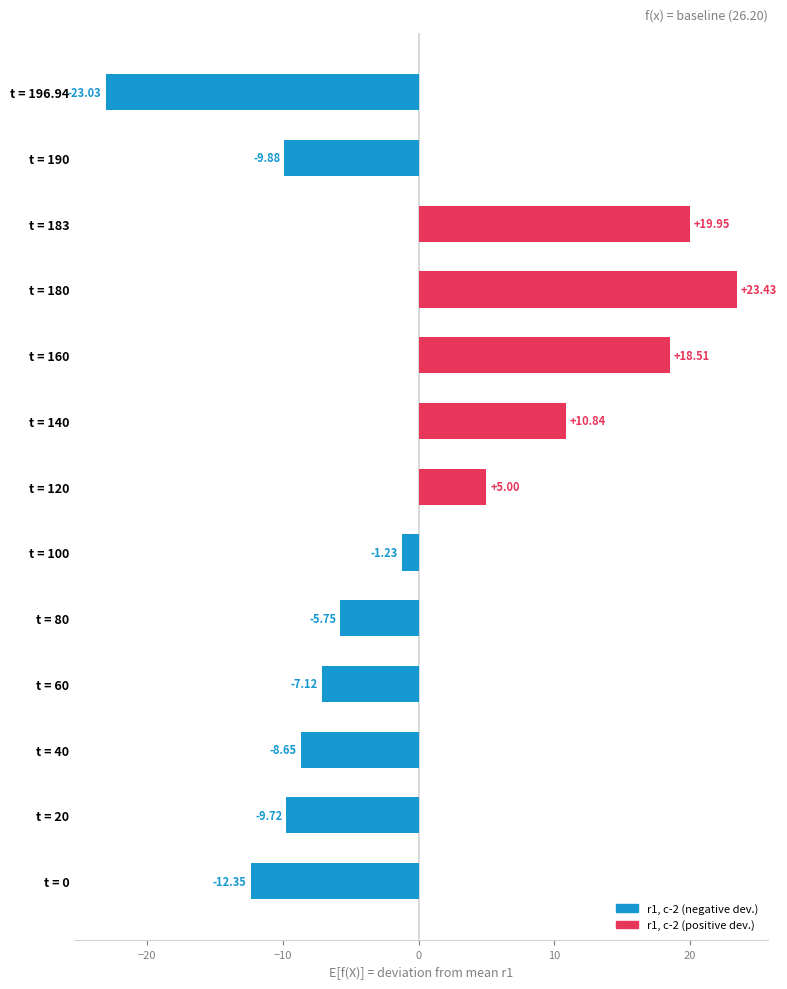

What is the difference between the second highest and minimum values?

43.0